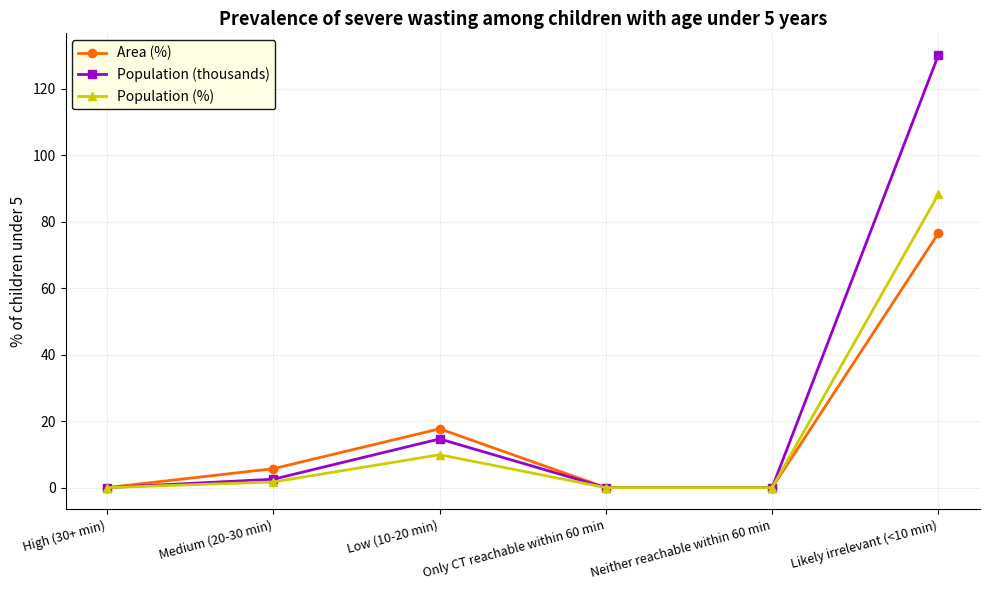

Count the number of categories in the chart.

6